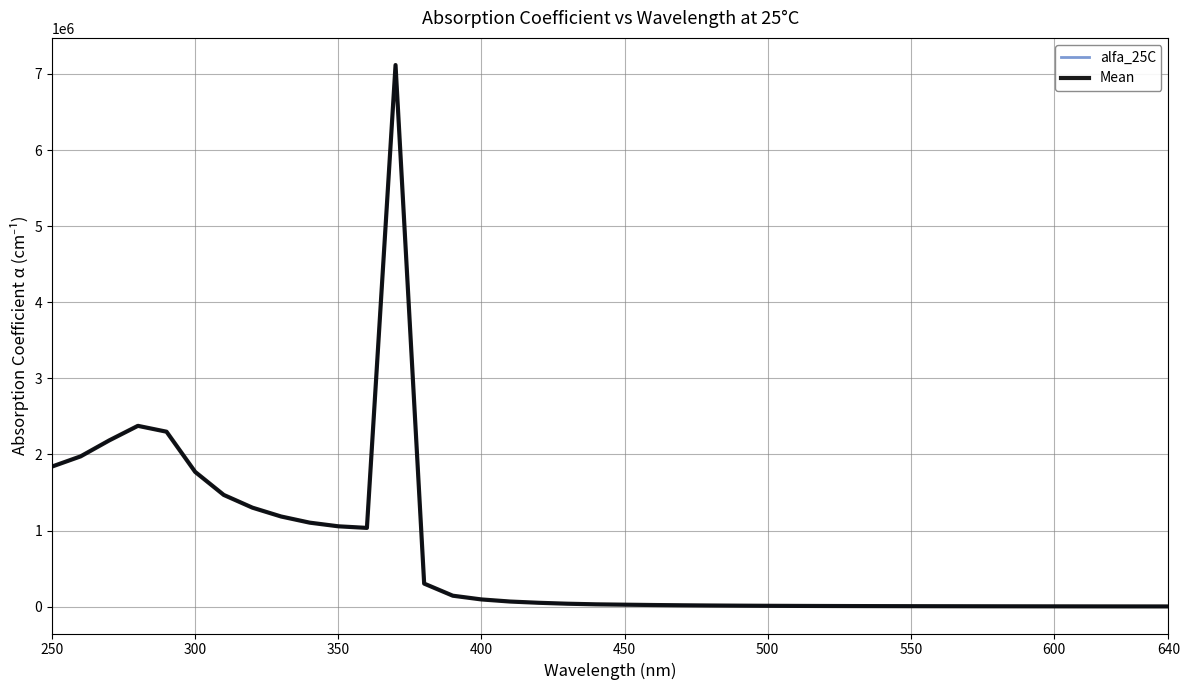

What is the difference between the second highest and minimum values in the alfa_25C series?

2372956